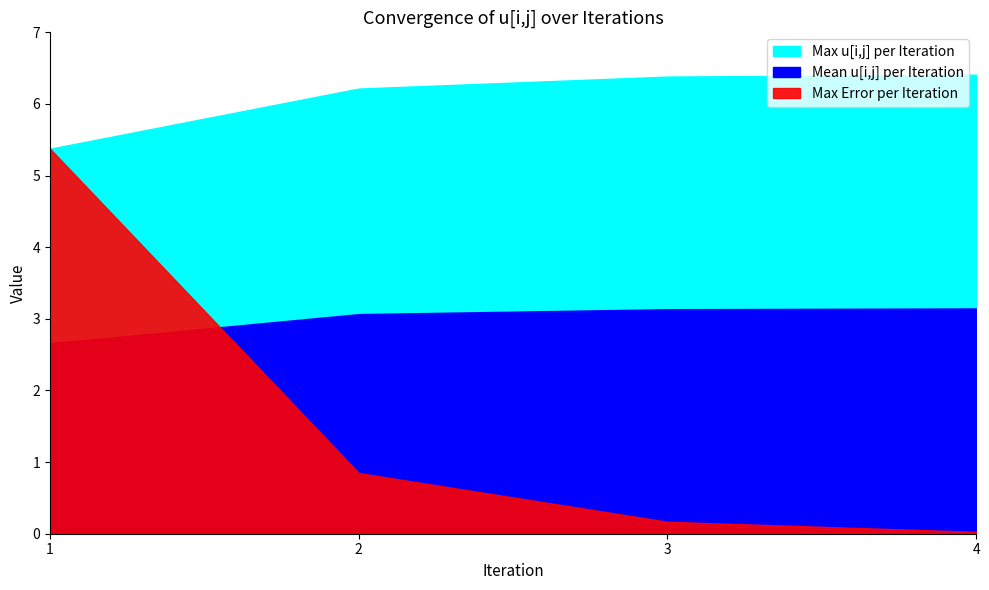

At which label does Max u[i,j] per Iteration reach its minimum?

1